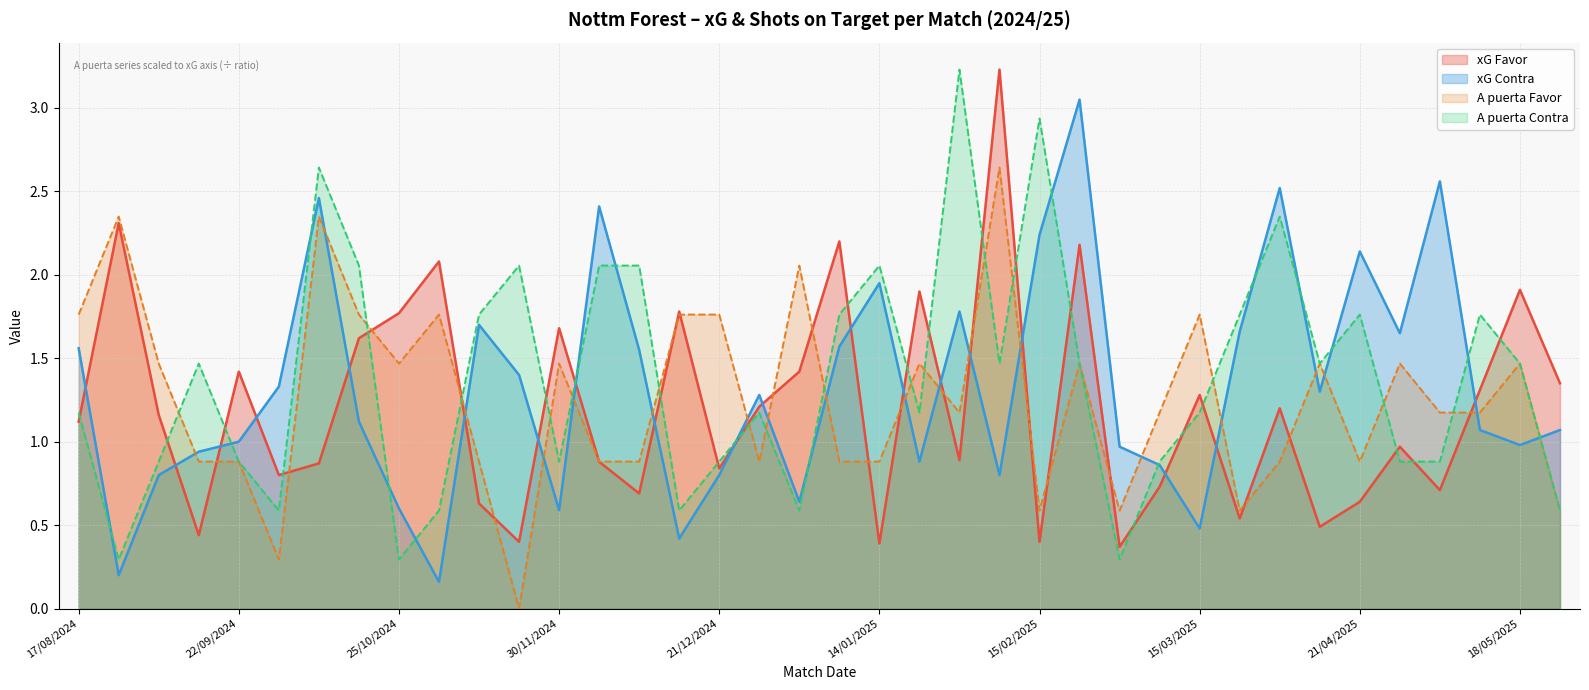

Read the xG Contra value at 30/11/2024.

0.6